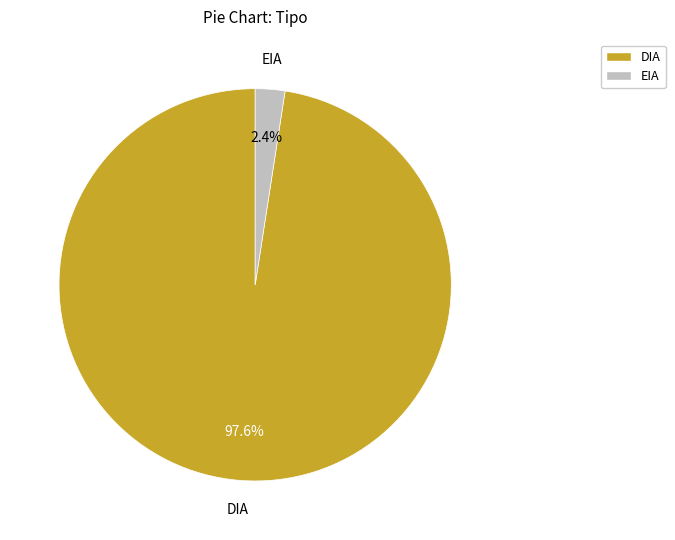

The EIA slice represents 2% of the pie. True or false?

True